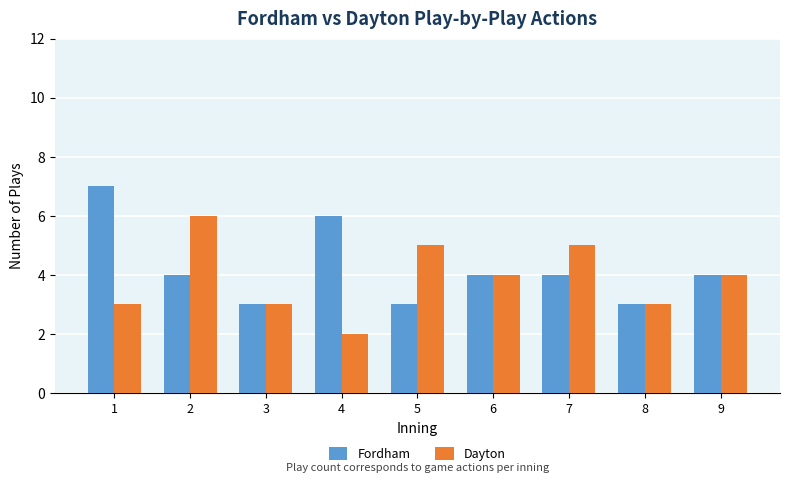

Reading left to right, list all the values displayed in this chart.

Fordham: 1=7	2=4	3=3	4=6	5=3	6=4	7=4	8=3	9=4
Dayton: 1=3	2=6	3=3	4=2	5=5	6=4	7=5	8=3	9=4